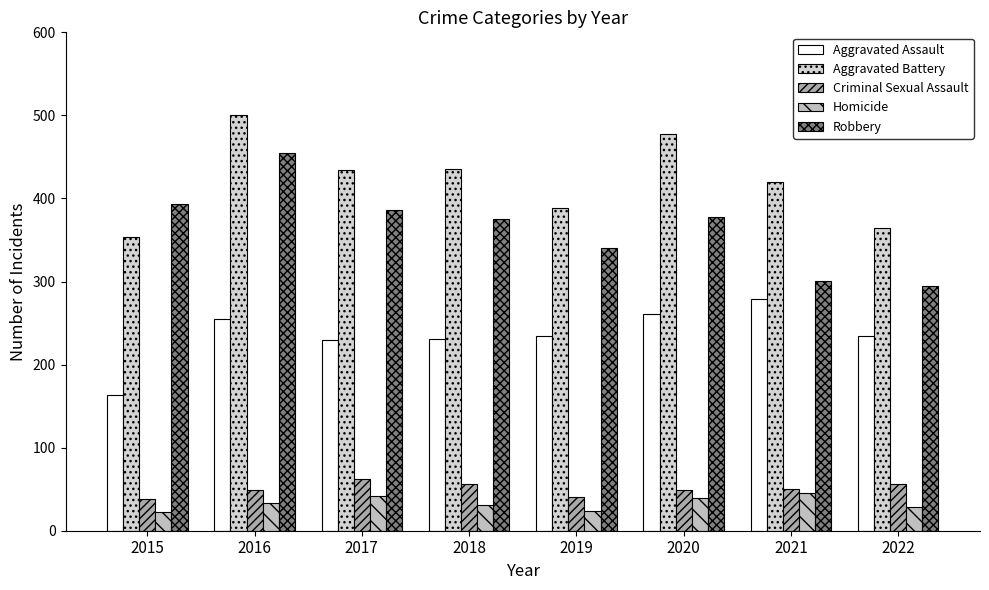

Count the number of data series in this chart.

5